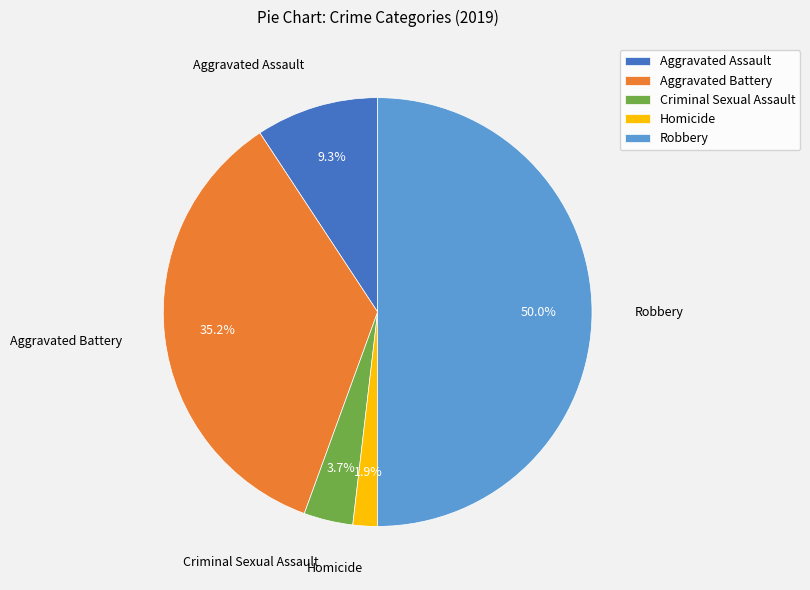

What percentage is the Robbery slice, to the nearest percent?

50%